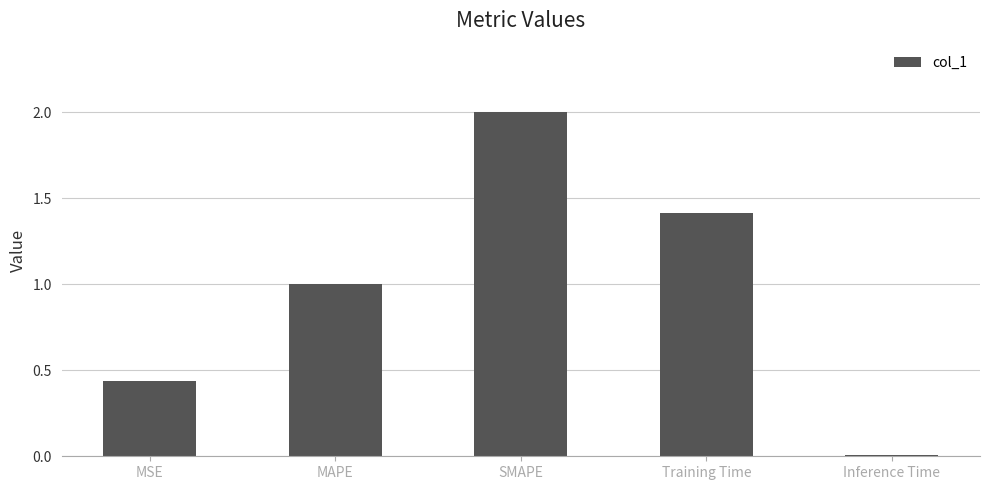

What is the difference between the values at MSE and Training Time?

1.0